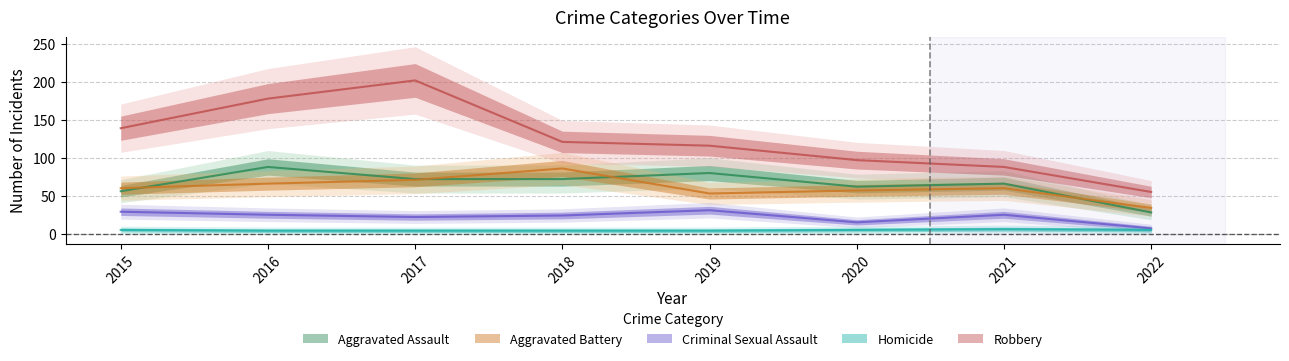

At which category does Robbery reach its first local peak?

2017